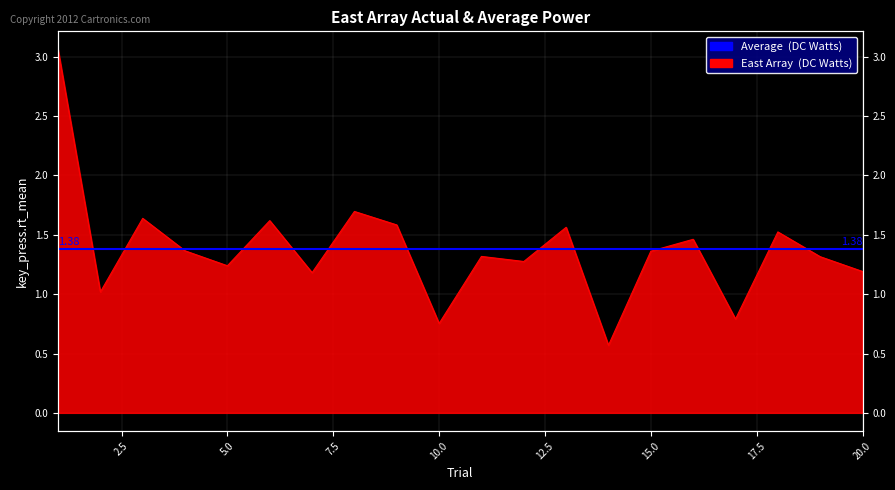

Does the chart have visible grid lines?

Yes